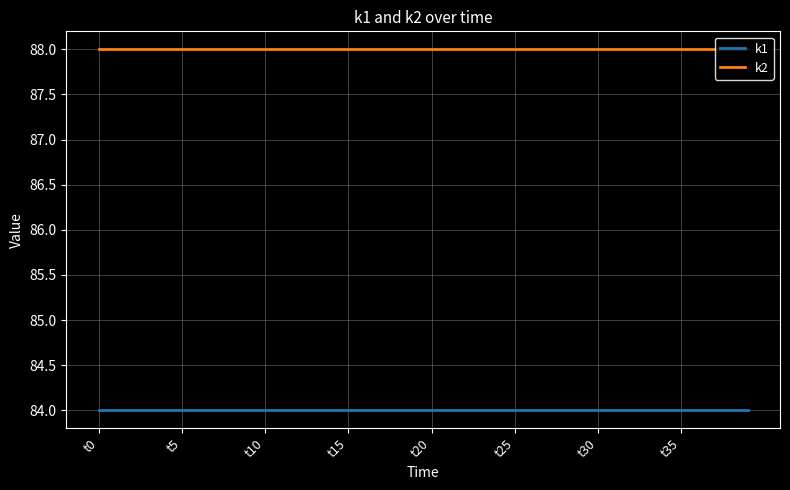

What is the minimum value for k1?

84